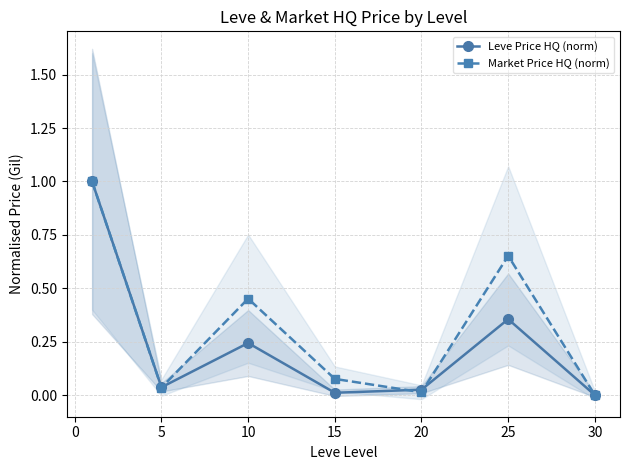

Is the value of Leve Price HQ (norm) at 10 greater than the value of Market Price HQ (norm) at 25?

No